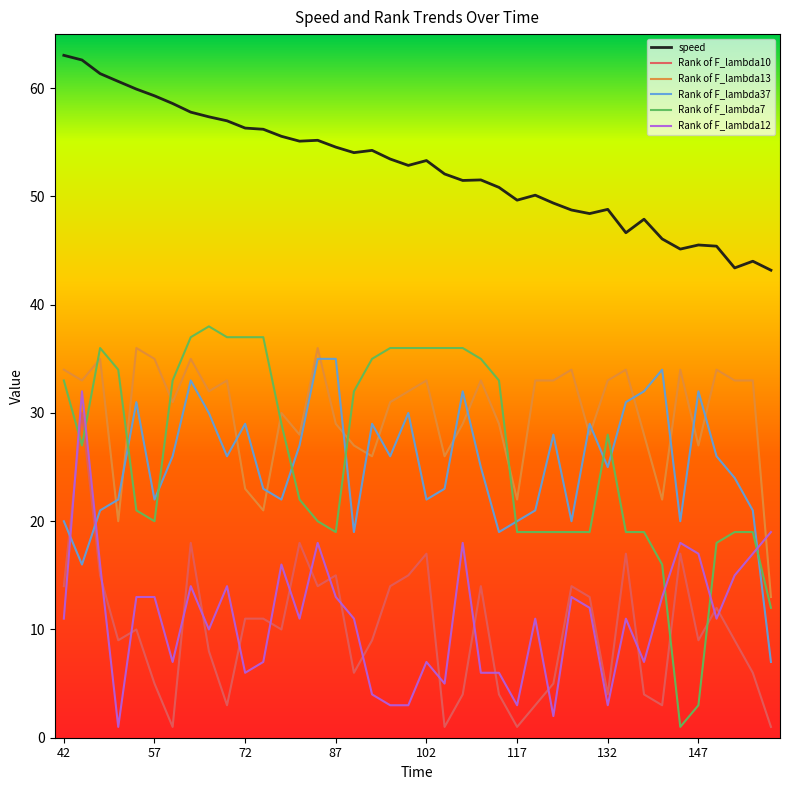

Which series has the widest spread of values?

Rank of F_lambda7